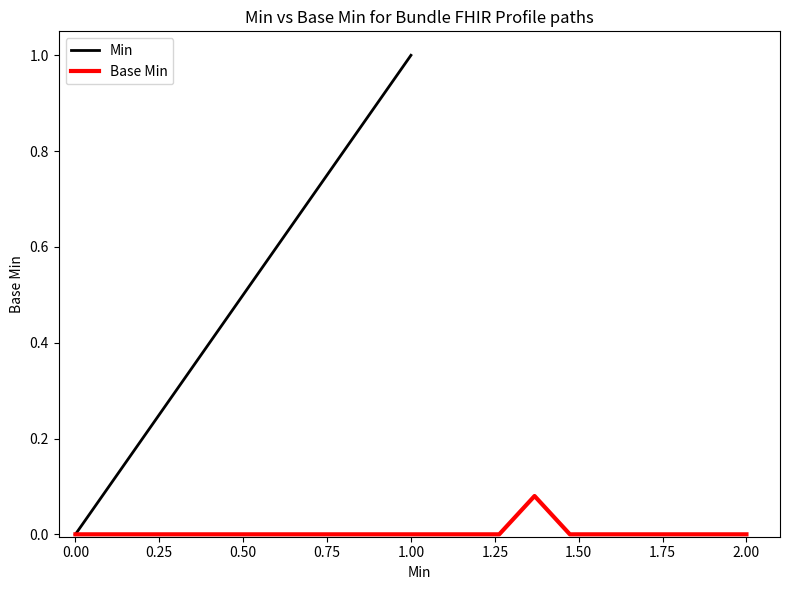

True or false: Base Min has a value of 0.0 at 0.25.

True